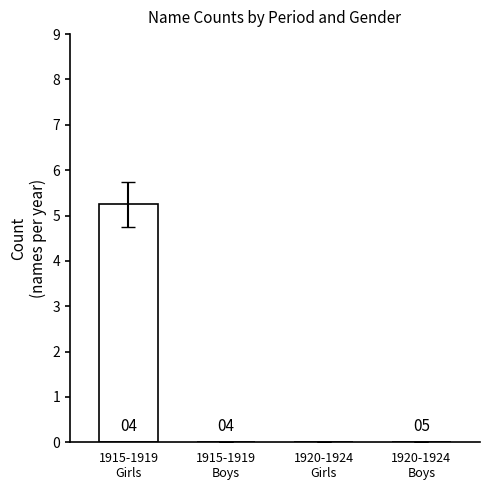

True or false: Girls has a value of 4 at 1922.

False